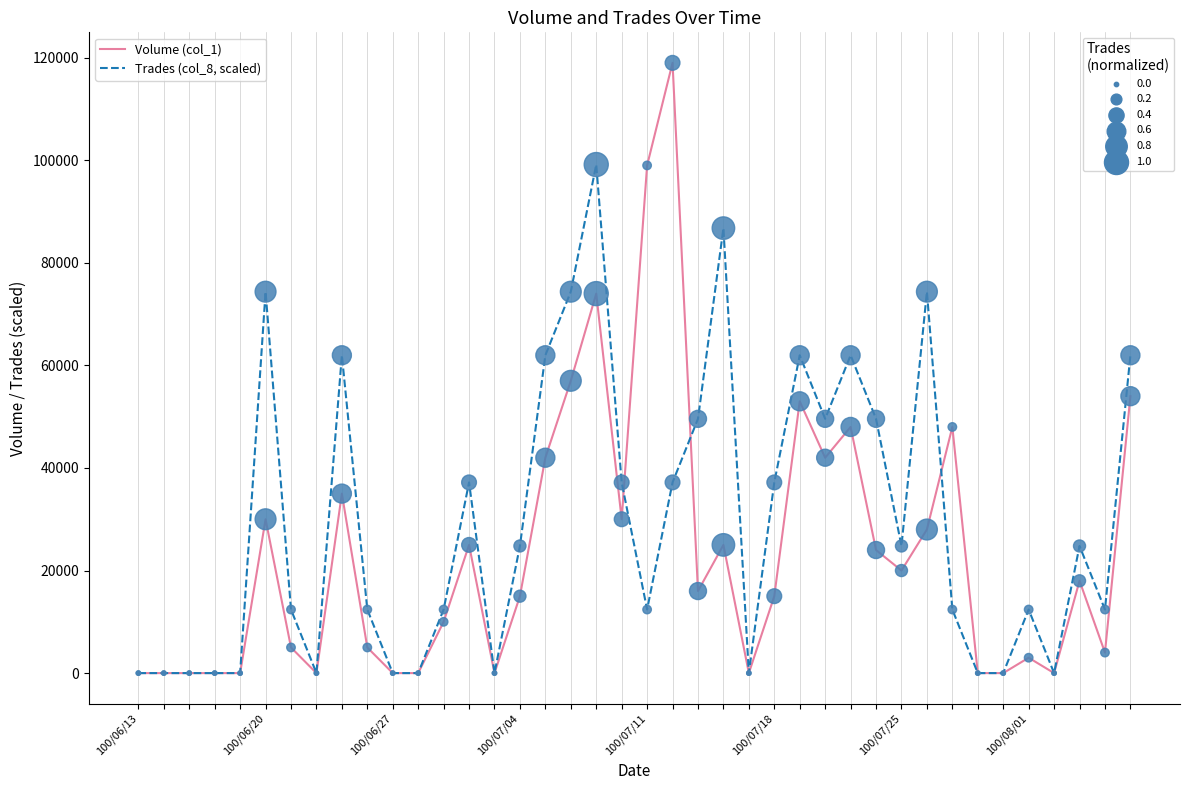

What is the greatest value displayed?

119000.0